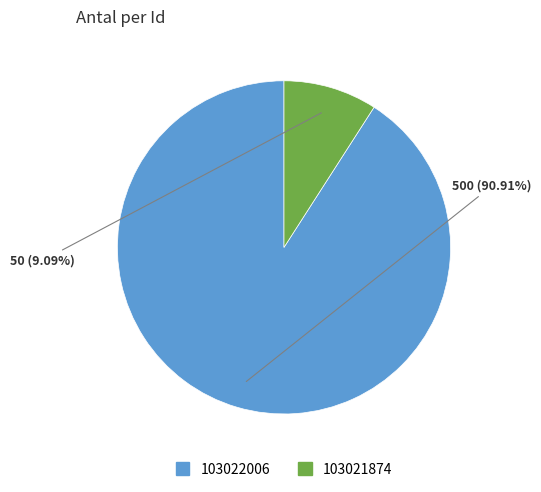

Count the number of slices in the pie.

2